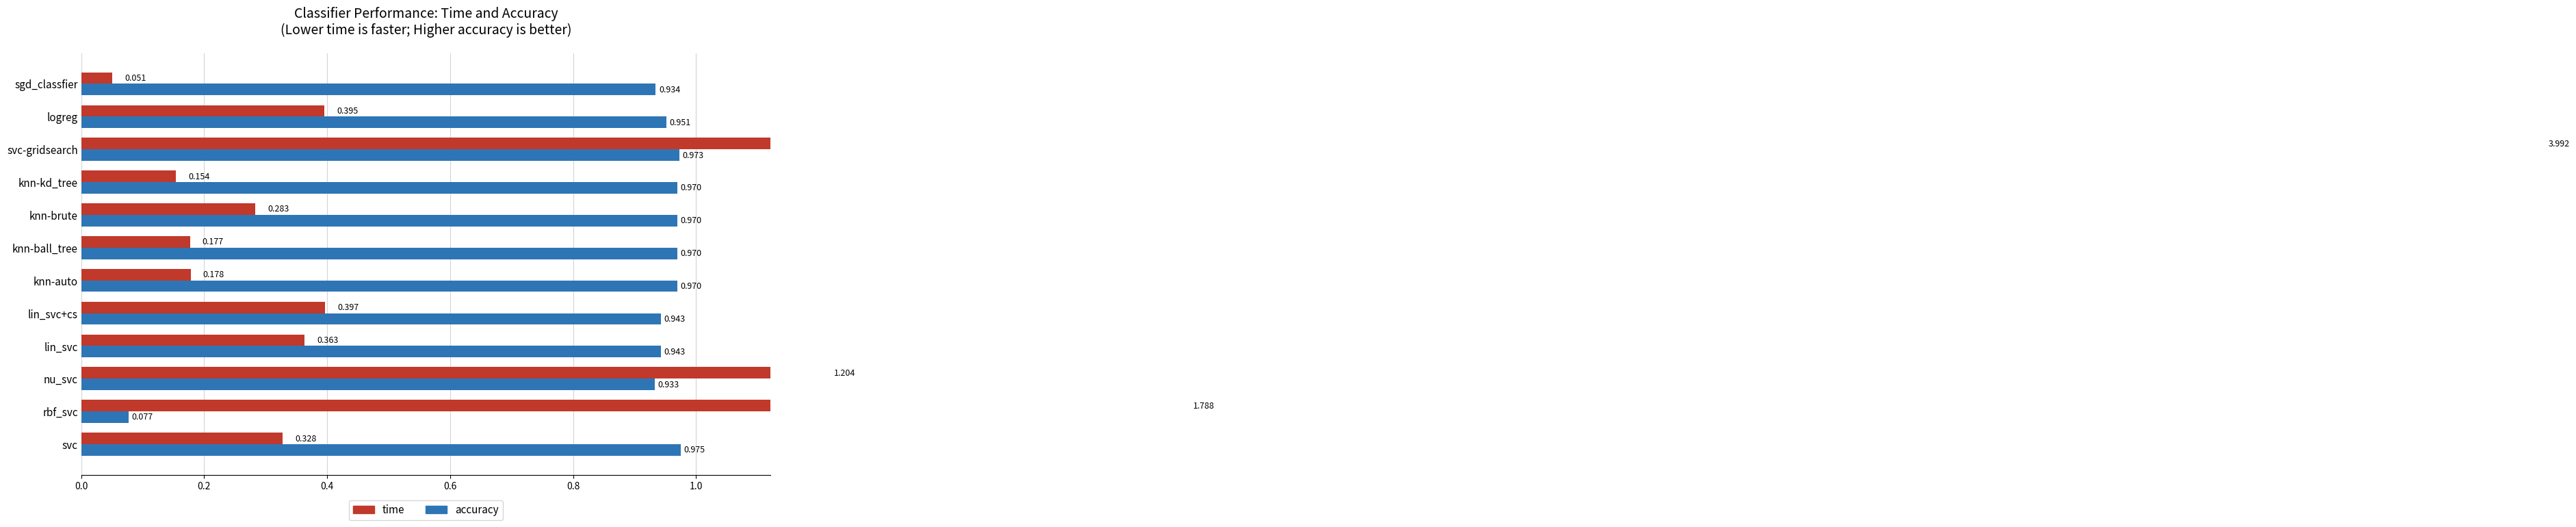

What is the difference between the maximum and minimum values in the accuracy series?

0.9